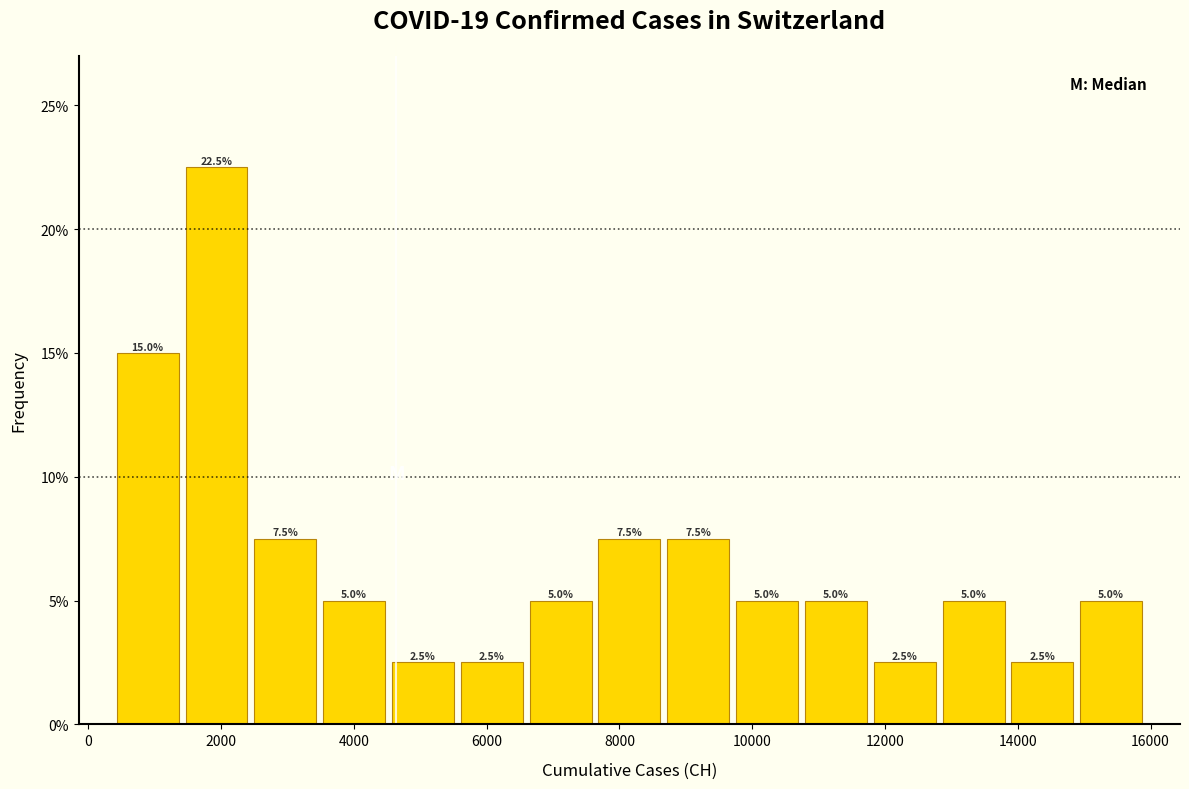

Over which range of the x-axis is the bar tallest?

1400 to 2400